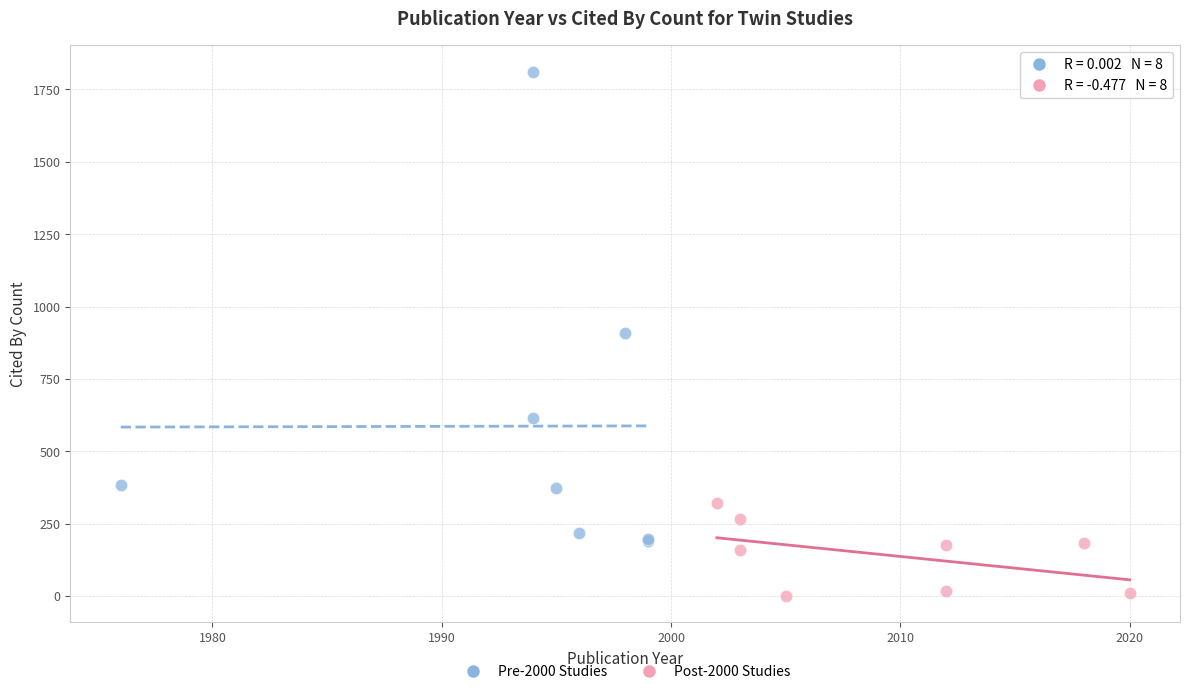

Which series contains the highest Y value?

Pre-2000 Studies